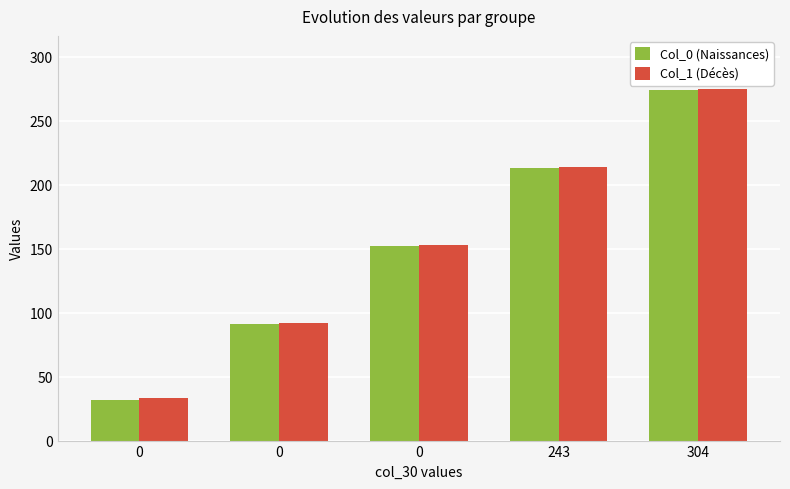

Which series changed the most between 0 and 304?

Col_0 (Naissances)